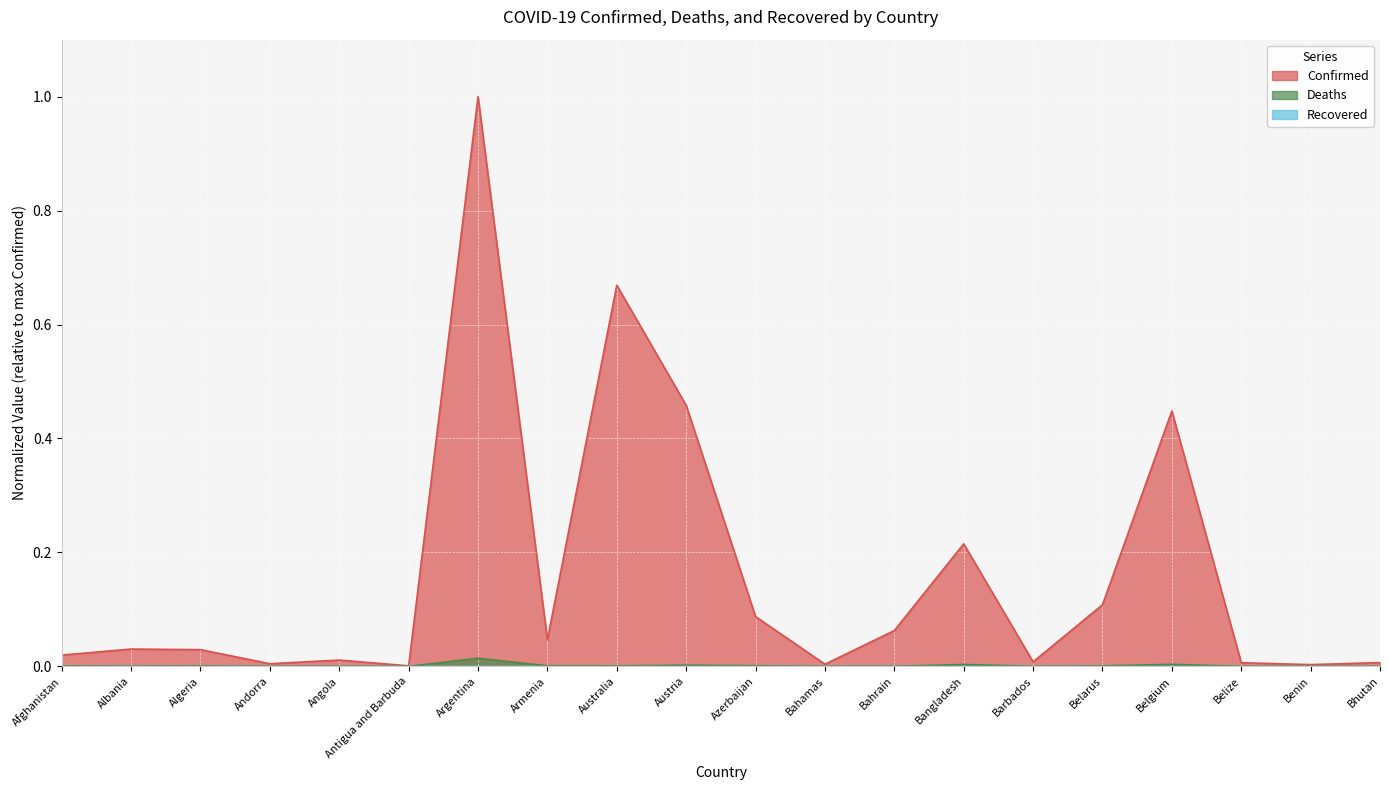

Is it true that Deaths equals 0.0 at Afghanistan?

False